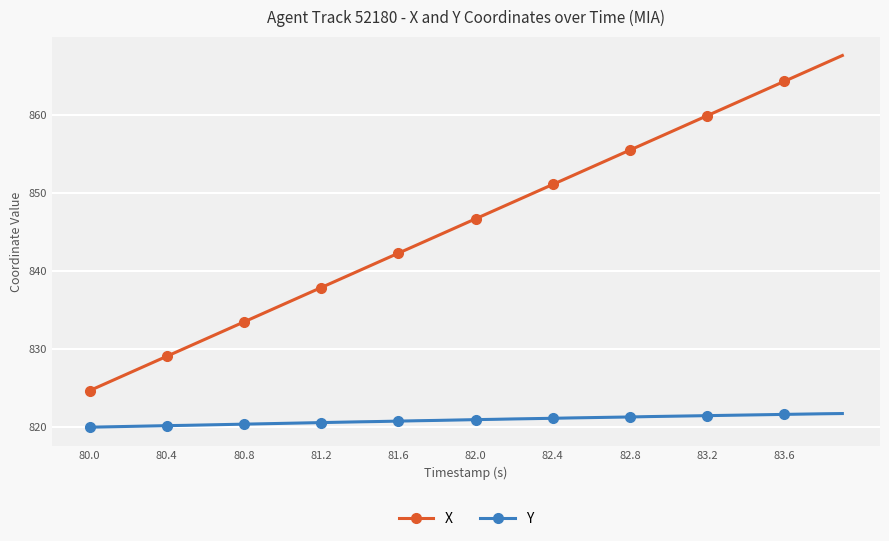

Is the value of Y at 24 greater than the value of X at 14?

No